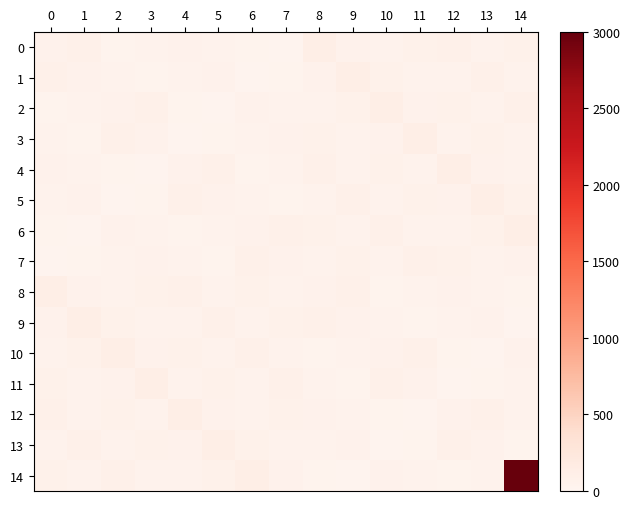

Reading left to right, list all the values displayed in this chart.

0: 0=69	1=83	2=45	3=54	4=70	5=52	6=40	7=29	8=122	9=67	10=49	11=72	12=88	13=53	14=71
1: 0=83	1=69	2=54	3=45	4=52	5=70	6=29	7=40	8=67	9=122	10=72	11=49	12=53	13=88	14=56
2: 0=45	1=54	2=69	3=83	4=40	5=29	6=70	7=52	8=49	9=72	10=122	11=67	12=71	13=56	14=88
3: 0=54	1=45	2=83	3=69	4=29	5=40	6=52	7=70	8=72	9=49	10=67	11=122	12=56	13=71	14=53
4: 0=70	1=52	2=40	3=29	4=69	5=83	6=45	7=54	8=88	9=53	10=71	11=56	12=122	13=67	14=49
5: 0=52	1=70	2=29	3=40	4=83	5=69	6=54	7=45	8=53	9=88	10=56	11=71	12=67	13=122	14=72
6: 0=40	1=29	2=70	3=52	4=45	5=54	6=69	7=83	8=71	9=56	10=88	11=53	12=49	13=72	14=122
7: 0=29	1=40	2=52	3=70	4=54	5=45	6=83	7=69	8=56	9=71	10=53	11=88	12=72	13=49	14=67
8: 0=122	1=67	2=49	3=72	4=88	5=53	6=71	7=56	8=69	9=83	10=45	11=54	12=70	13=52	14=40
9: 0=67	1=122	2=72	3=49	4=53	5=88	6=56	7=71	8=83	9=69	10=54	11=45	12=52	13=70	14=29
10: 0=49	1=72	2=122	3=67	4=71	5=56	6=88	7=53	8=45	9=54	10=69	11=83	12=40	13=29	14=70
11: 0=72	1=49	2=67	3=122	4=56	5=71	6=53	7=88	8=54	9=45	10=83	11=69	12=29	13=40	14=52
12: 0=88	1=53	2=71	3=56	4=122	5=67	6=49	7=72	8=70	9=52	10=40	11=29	12=69	13=83	14=54
13: 0=53	1=88	2=56	3=71	4=67	5=122	6=72	7=49	8=52	9=70	10=29	11=40	12=83	13=69	14=45
14: 0=71	1=56	2=88	3=53	4=49	5=72	6=122	7=67	8=40	9=29	10=70	11=52	12=45	13=54	14=3000